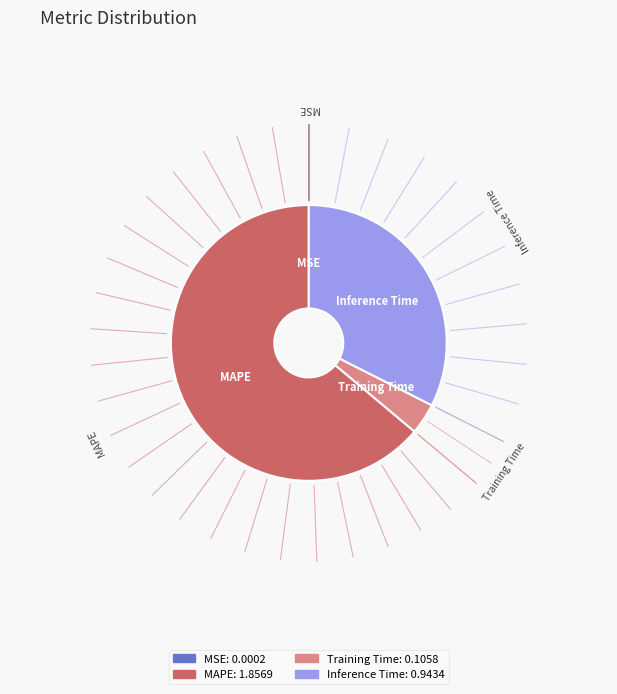

Is there a majority slice in this chart?

Yes